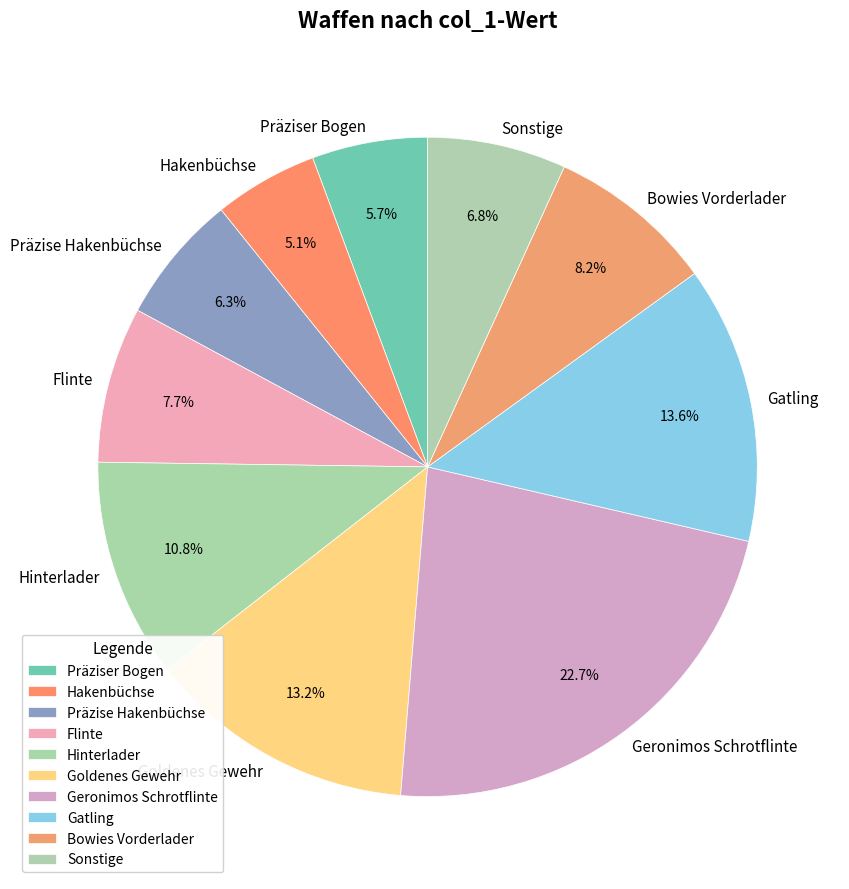

What percentage is NOT represented by Goldenes Gewehr?

86.8%